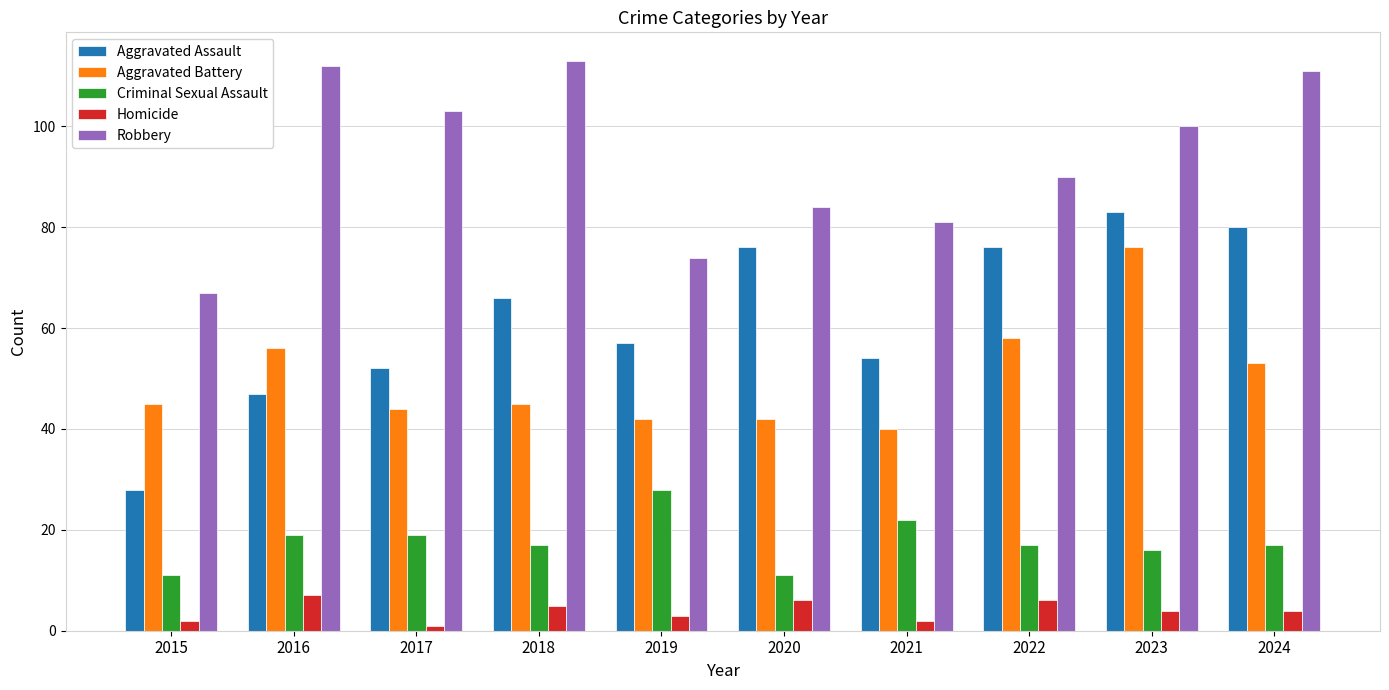

What is the difference between the Aggravated Assault values at 2021 and 2015?

26